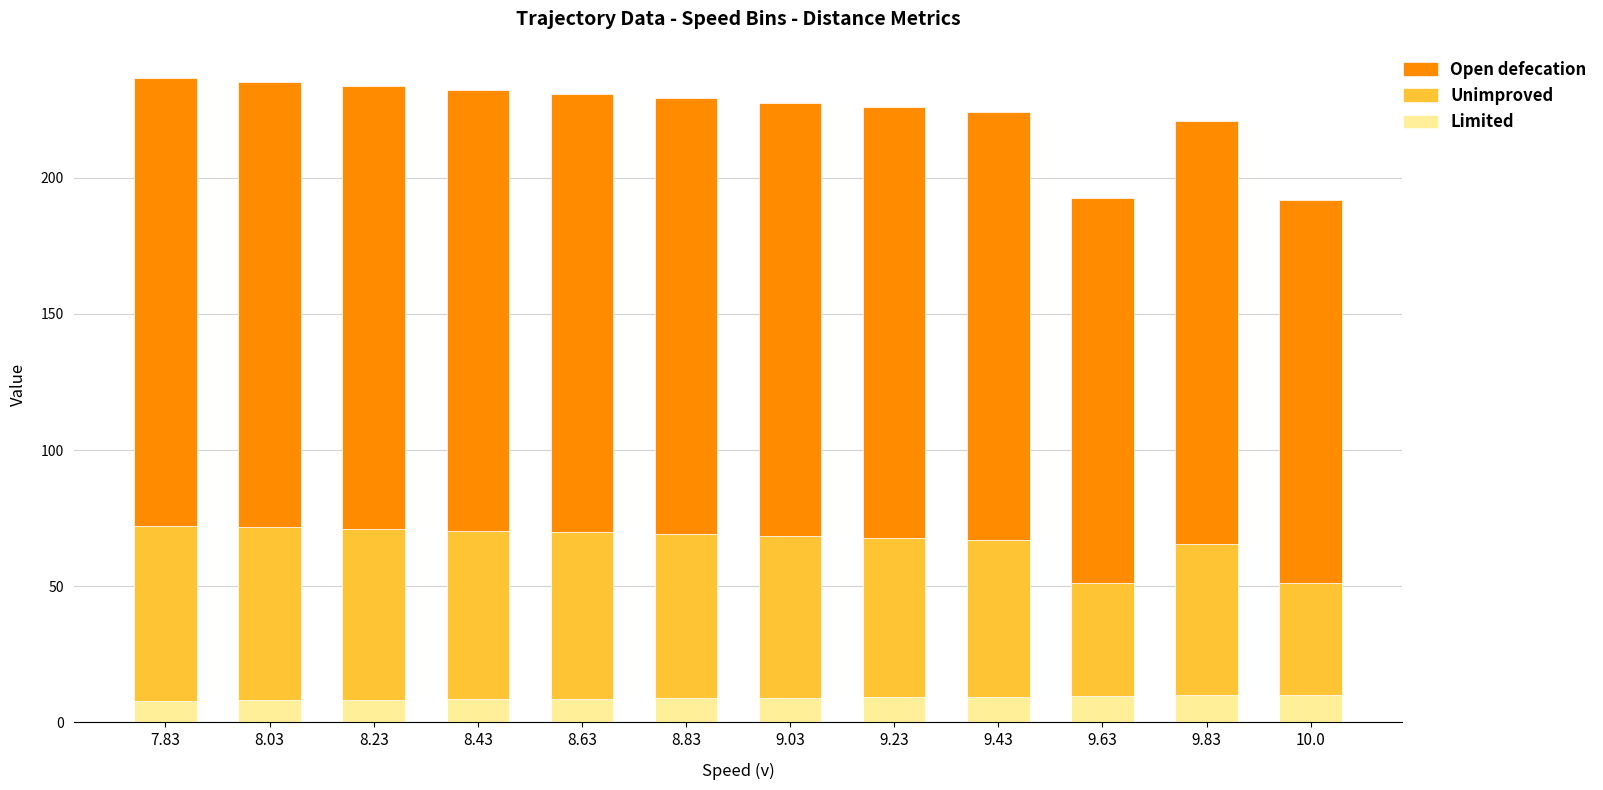

What is the total value across all series at 8.63?

230.8